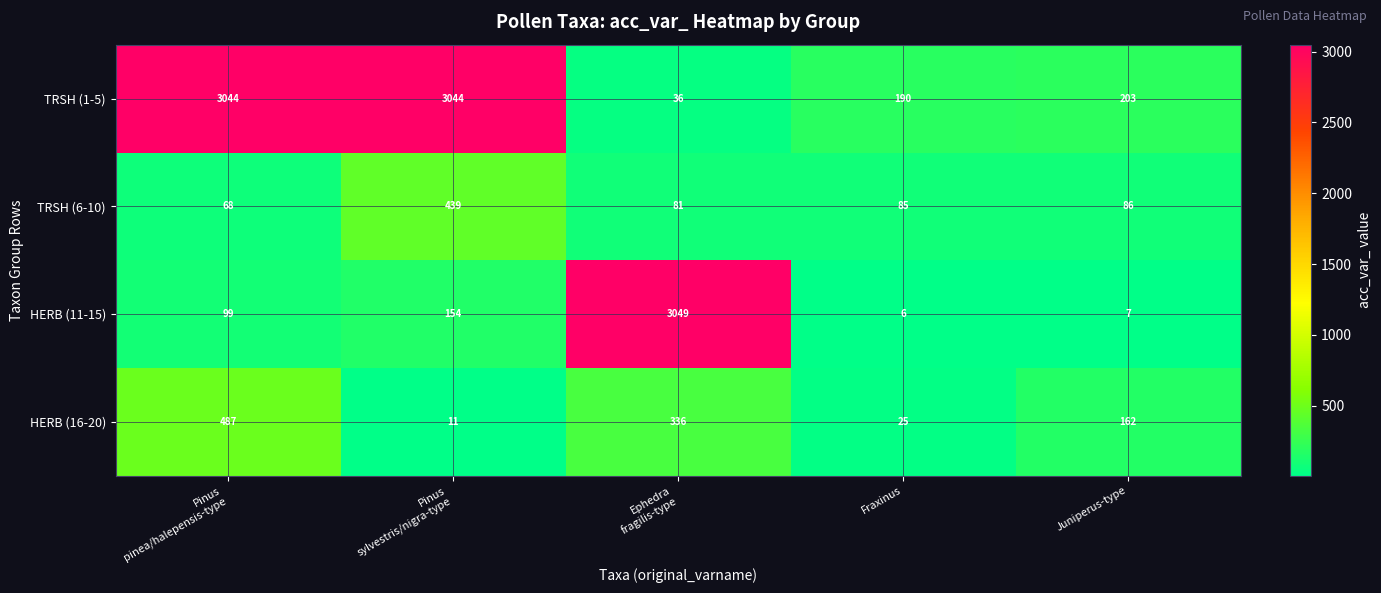

At Juniperus-type, list the series in order from largest to smallest.

TRSH (1-5), HERB (16-20), TRSH (6-10), HERB (11-15)